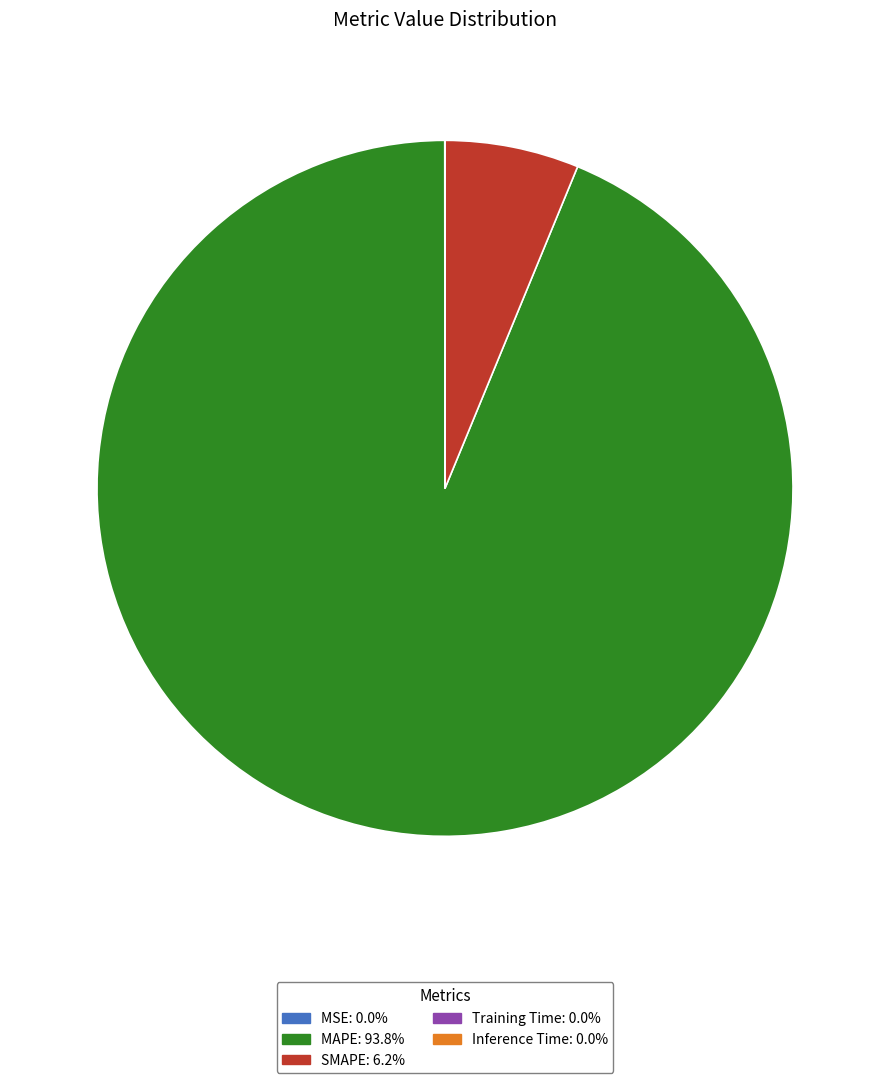

What is the largest slice in the pie chart?

MAPE